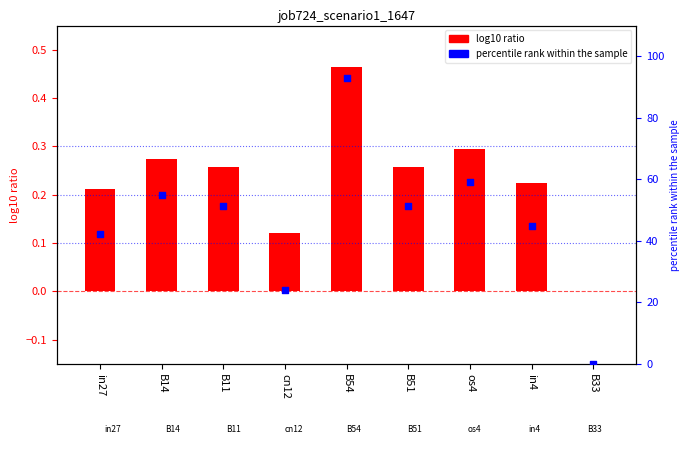

What is the total value across all series at B14?

55.2